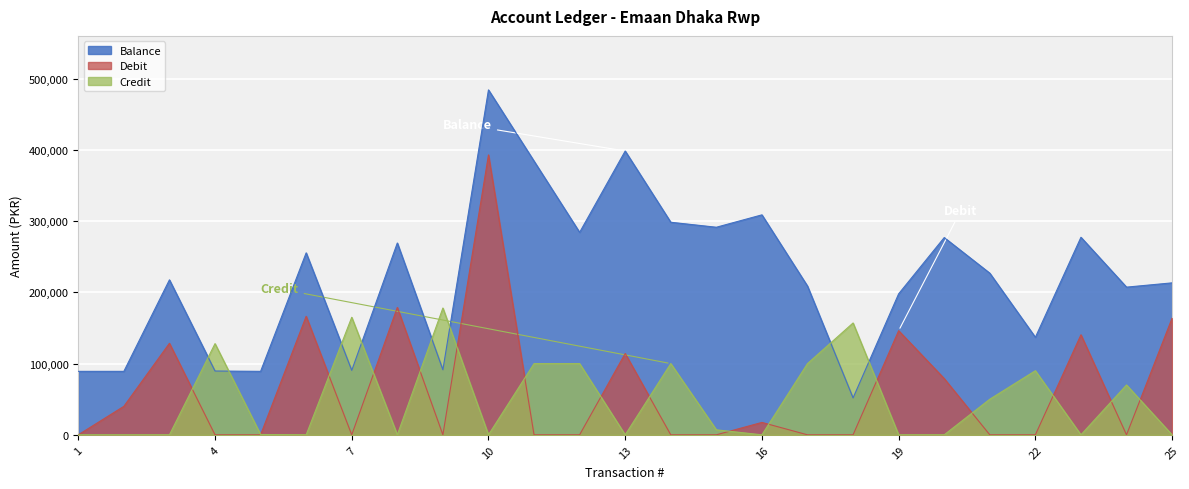

The Credit series shows 7000.0 at 15. True or false?

True